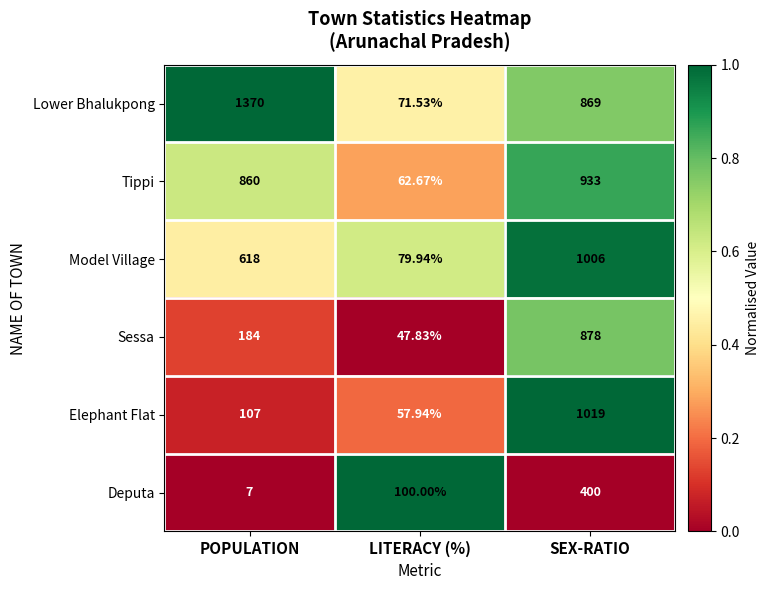

Rank the series at LITERACY (%) from highest to lowest value.

Deputa, Model Village, Lower Bhalukpong, Tippi, Elephant Flat, Sessa